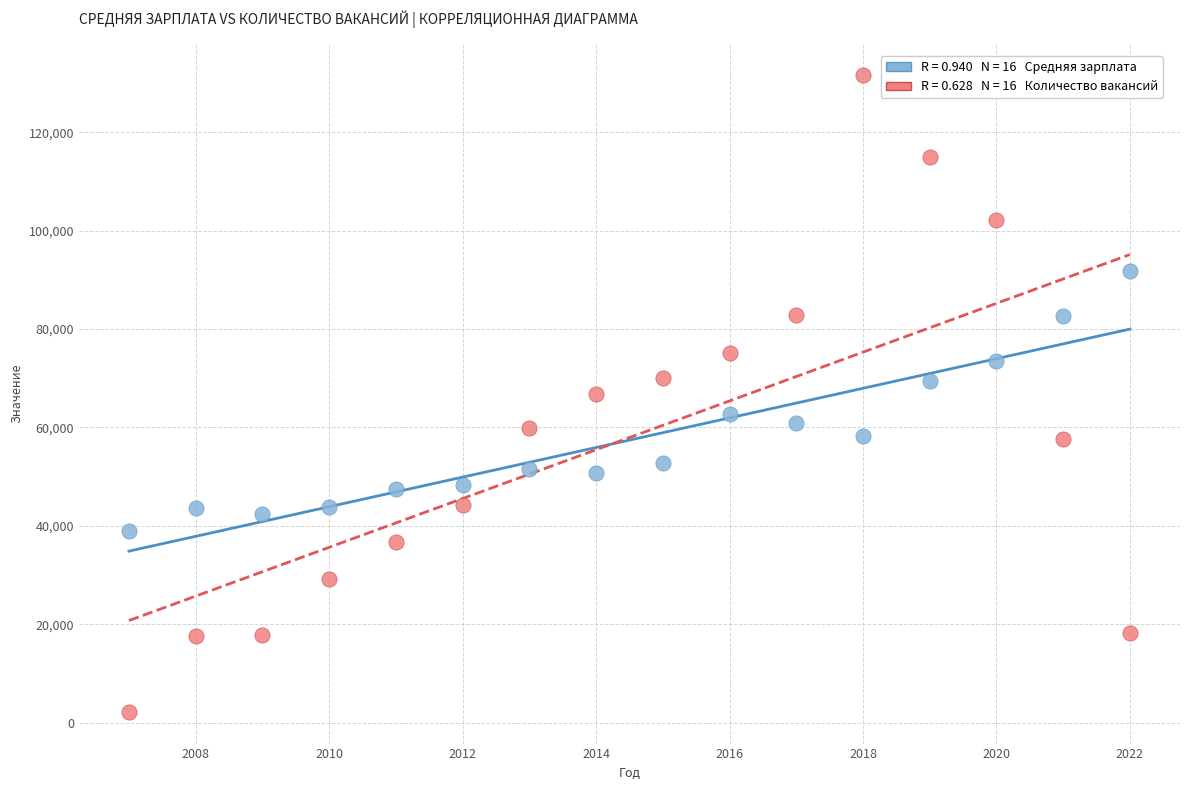

Across all data points, what is the range of Y values (max minus min)?

129505